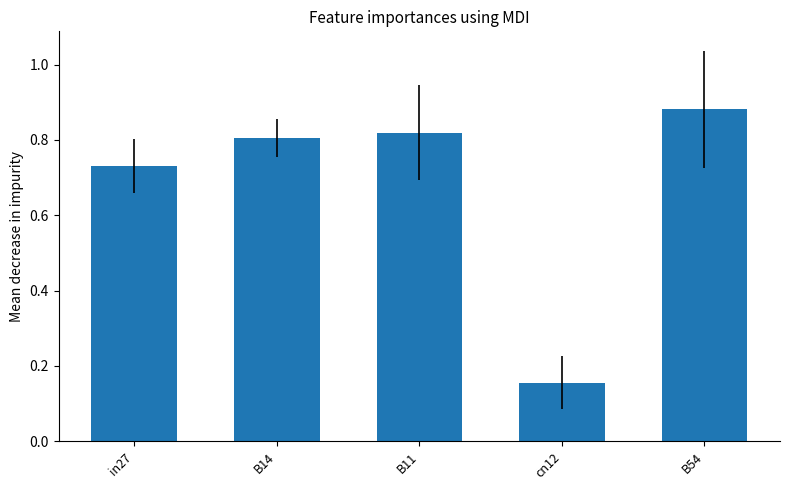

How many data points does each series have?

5